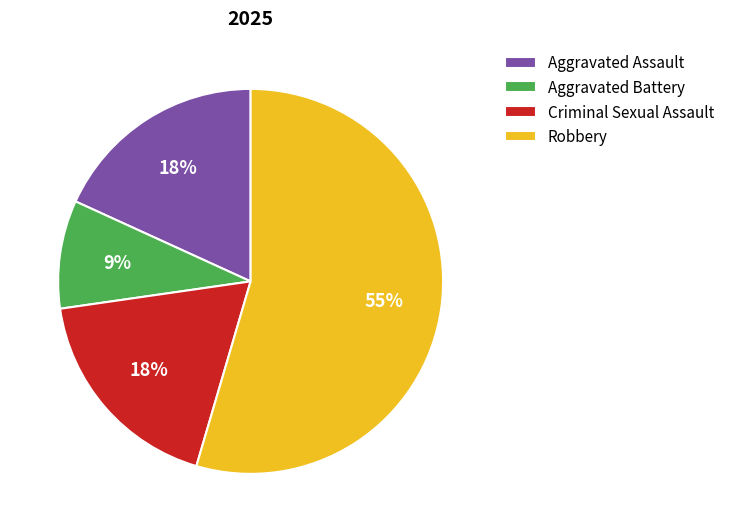

Which category has the smallest portion of the pie?

Aggravated Battery